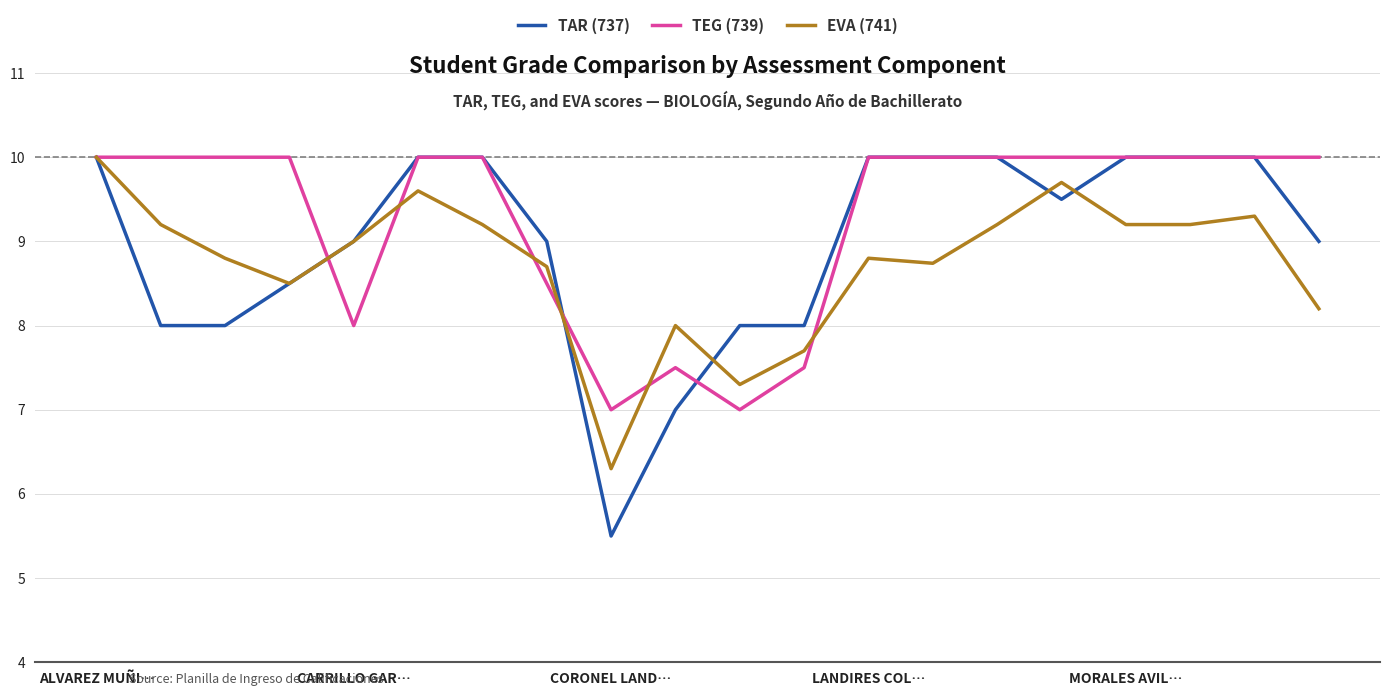

What are all the series names shown in the legend?

TAR (737), TEG (739), EVA (741)